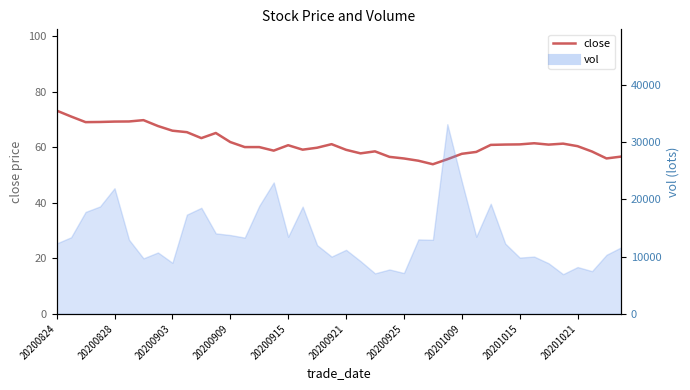

What position from the right is 10?

30